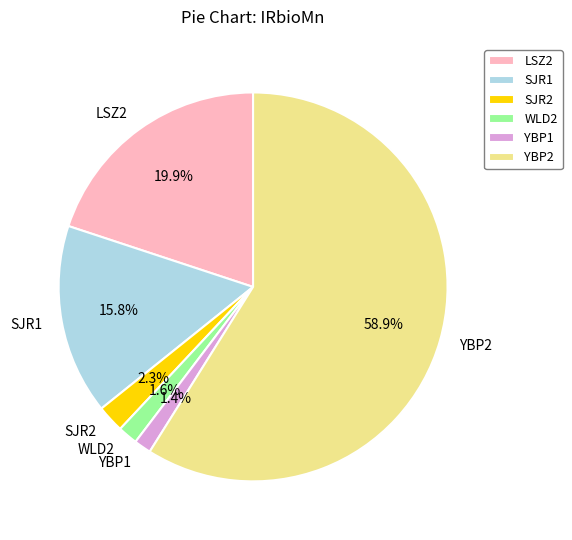

How many segments does this pie chart have?

6